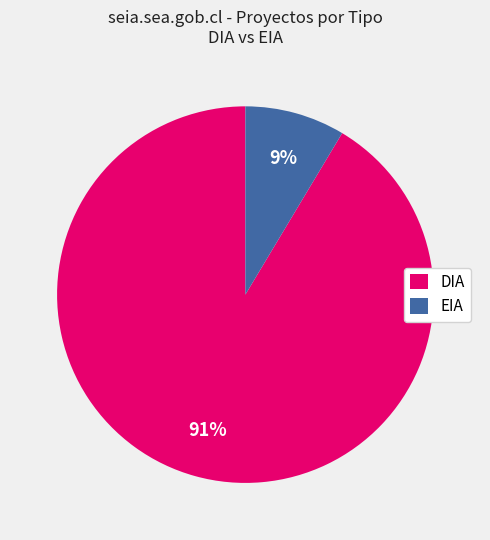

How many segments does this pie chart have?

2